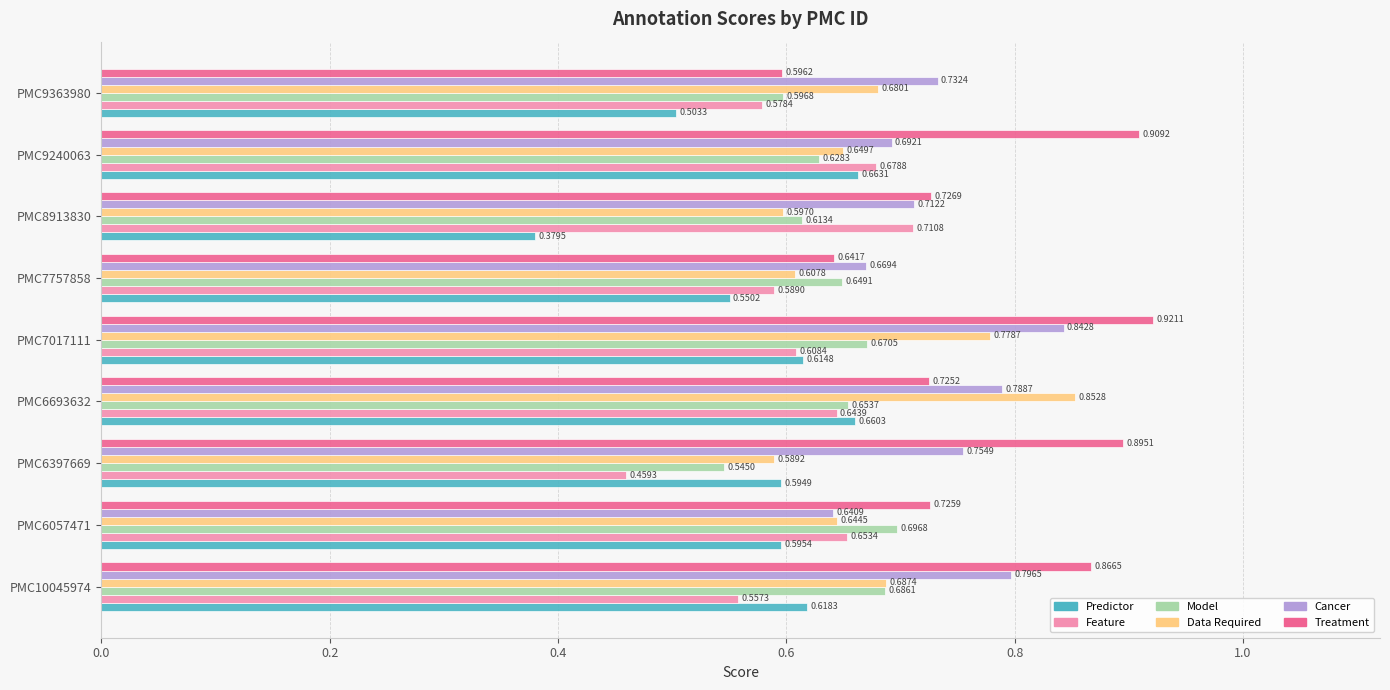

What are all the series names shown in the legend?

Predictor, Feature, Model, Data Required, Cancer, Treatment